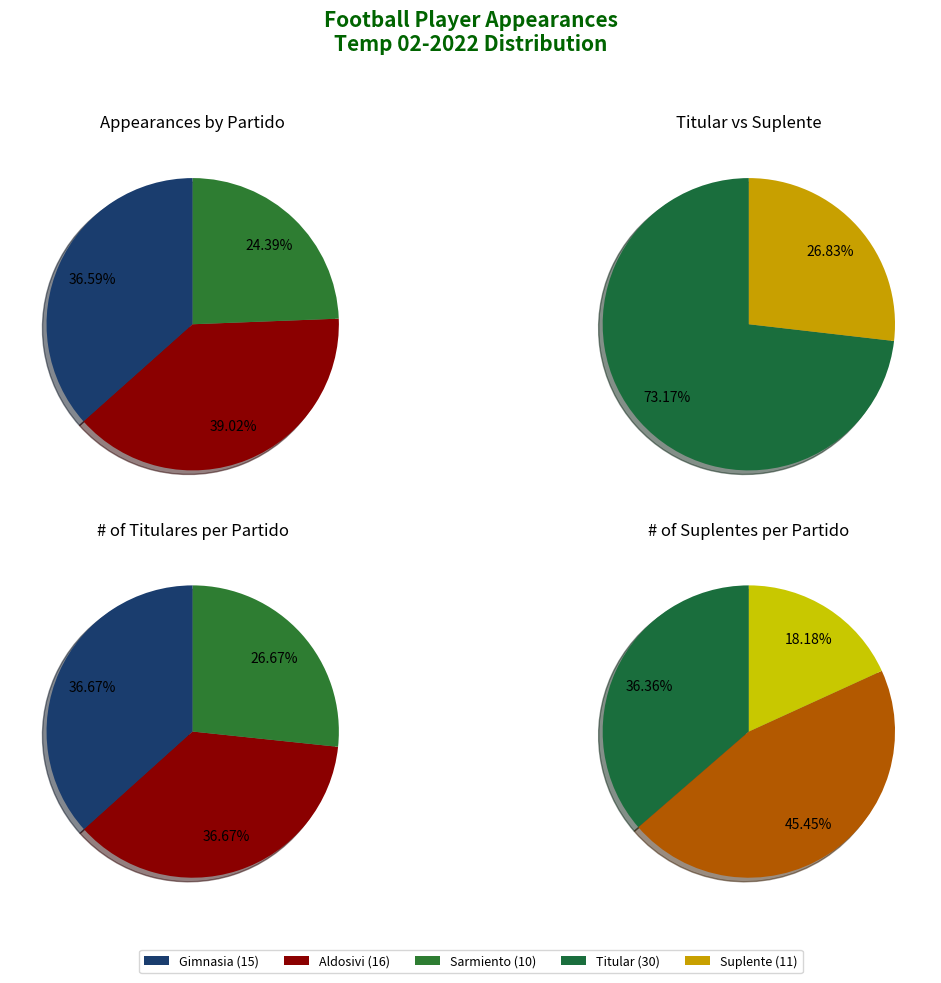

Is the sum of Gimnasia and Aldosivi greater than half?

Yes